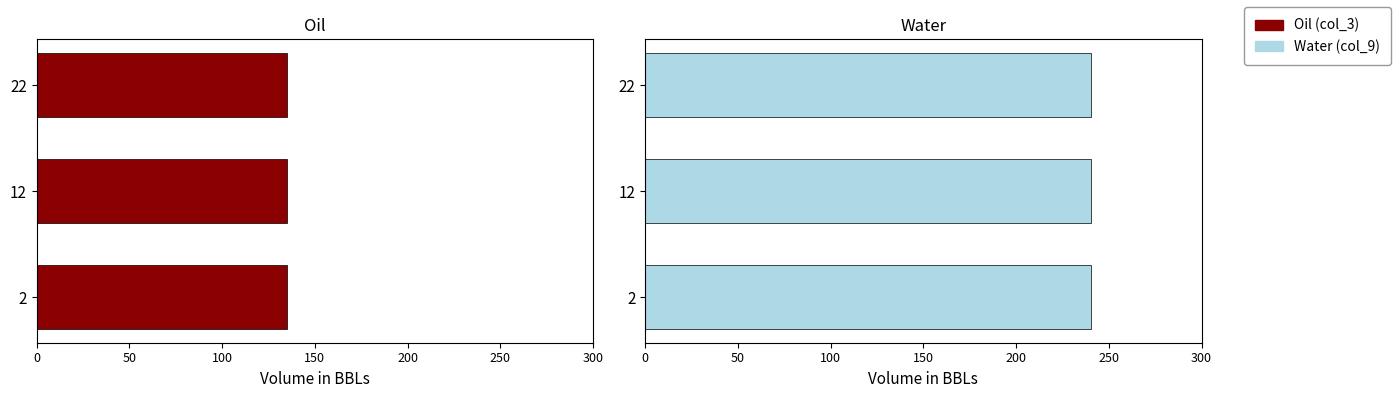

What is the value of the Oil (col_3) bar at the 2nd from the left?

135.3